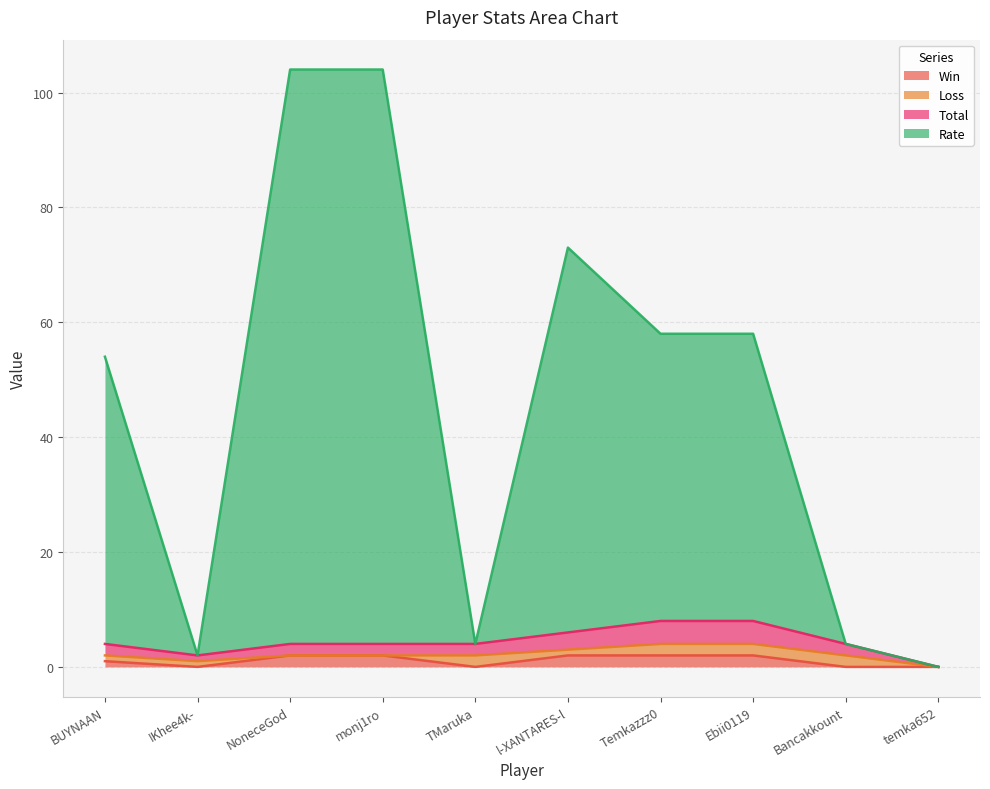

What is the sum of the Rate values at monj1ro and Temkazzz0?

162